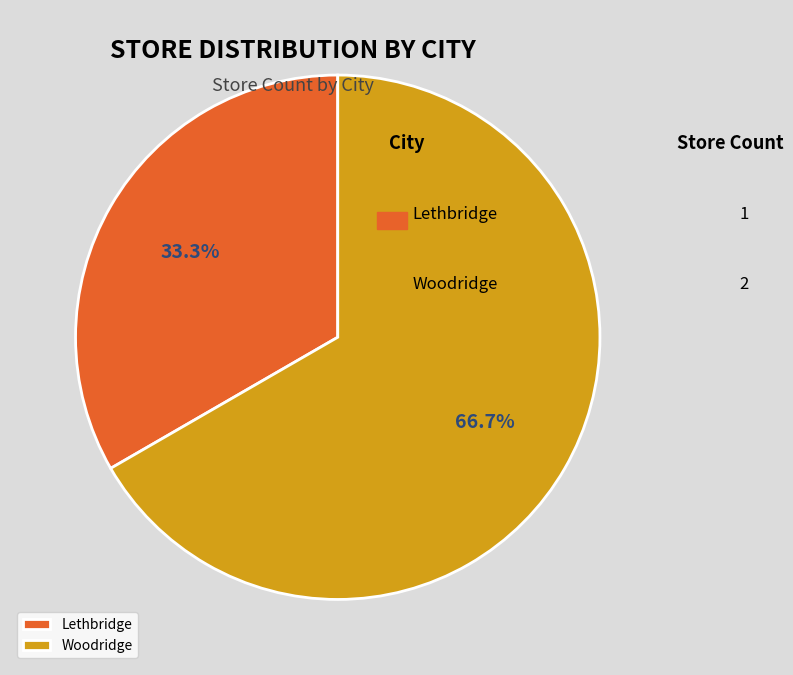

Count the number of slices in the pie.

2